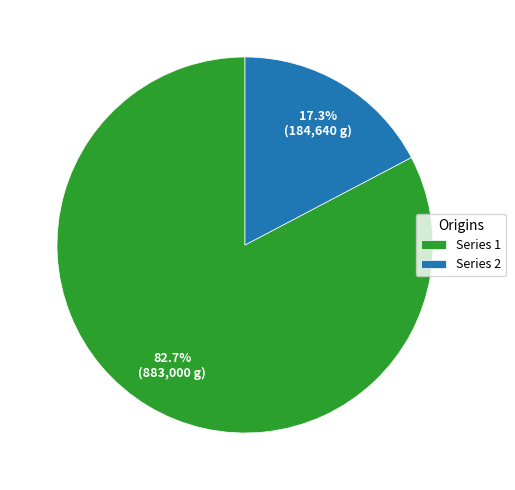

To the nearest percent, what is the average slice percentage?

50%